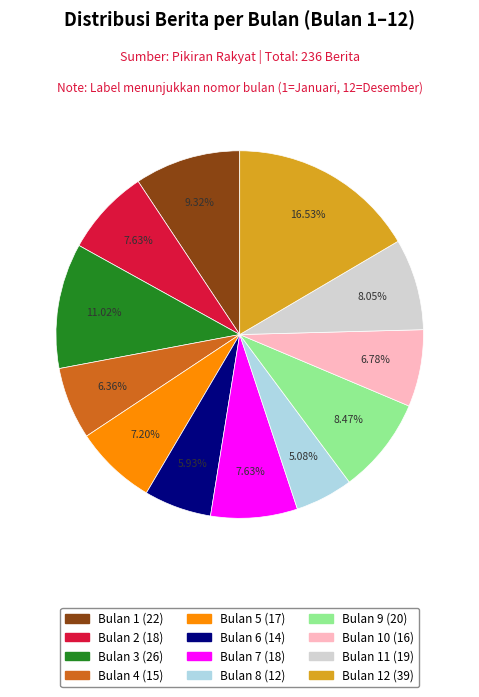

Does any single category account for the majority?

No